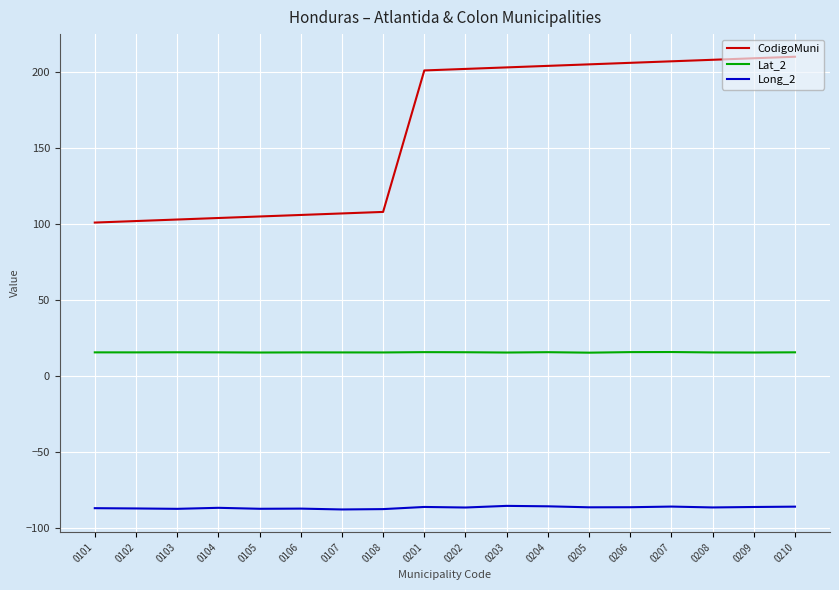

What are all the series names shown in the legend?

CodigoMuni, Lat_2, Long_2